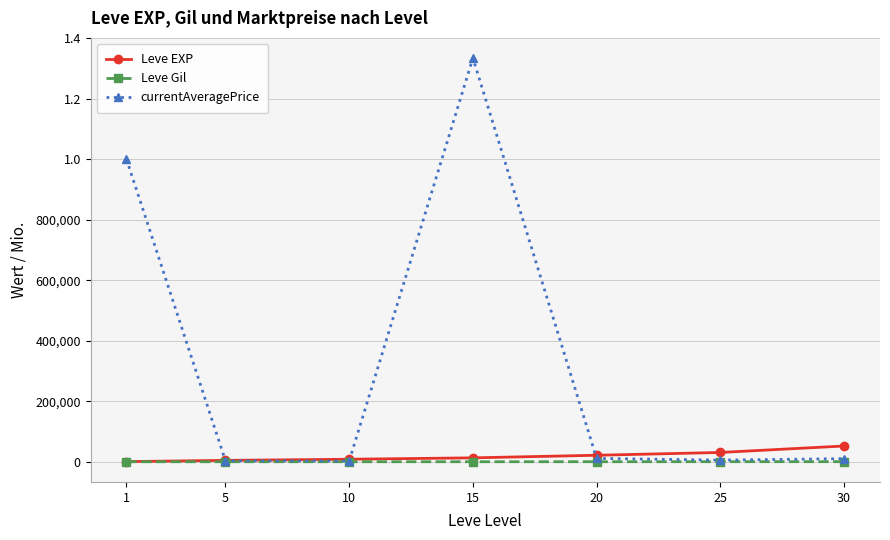

What is the lowest value of the currentAveragePrice series?

2394.3